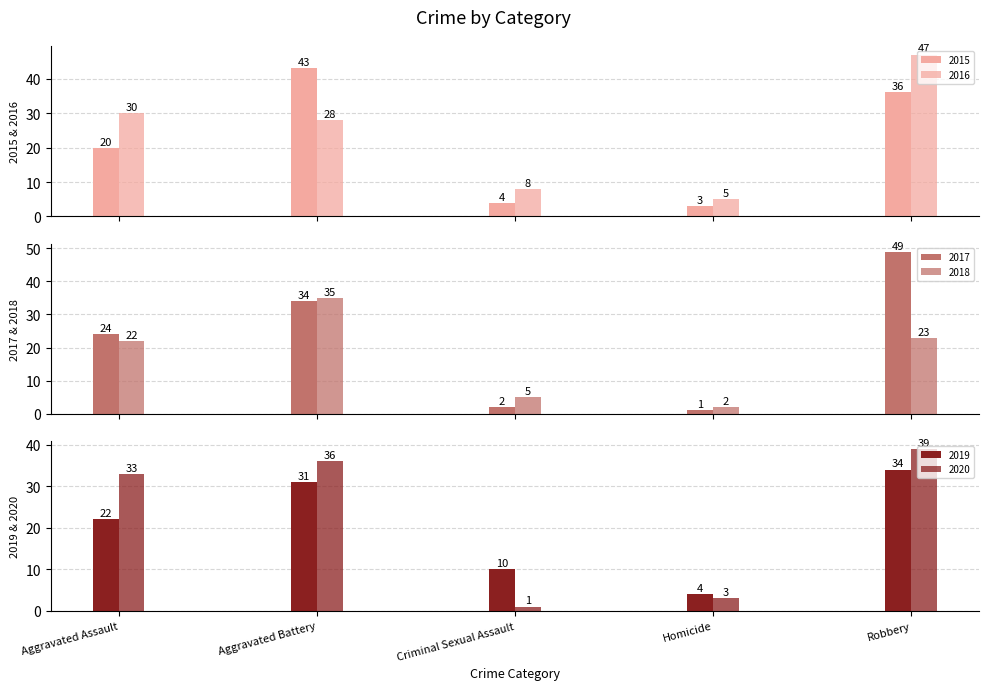

Reading left to right, extract all data points from this chart.

2015: Aggravated Assault=20	Aggravated Battery=43	Criminal Sexual Assault=4	Homicide=3	Robbery=36
2016: Aggravated Assault=30	Aggravated Battery=28	Criminal Sexual Assault=8	Homicide=5	Robbery=47
2017: Aggravated Assault=24	Aggravated Battery=34	Criminal Sexual Assault=2	Homicide=1	Robbery=49
2018: Aggravated Assault=22	Aggravated Battery=35	Criminal Sexual Assault=5	Homicide=2	Robbery=23
2019: Aggravated Assault=22	Aggravated Battery=31	Criminal Sexual Assault=10	Homicide=4	Robbery=34
2020: Aggravated Assault=33	Aggravated Battery=36	Criminal Sexual Assault=1	Homicide=3	Robbery=39